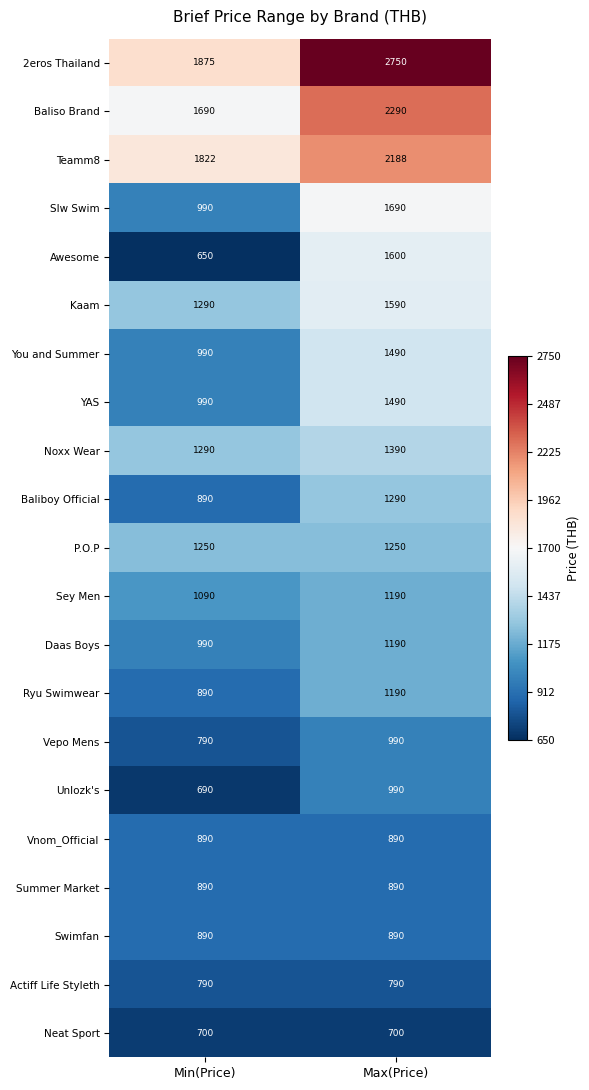

What is the smallest value displayed?

650